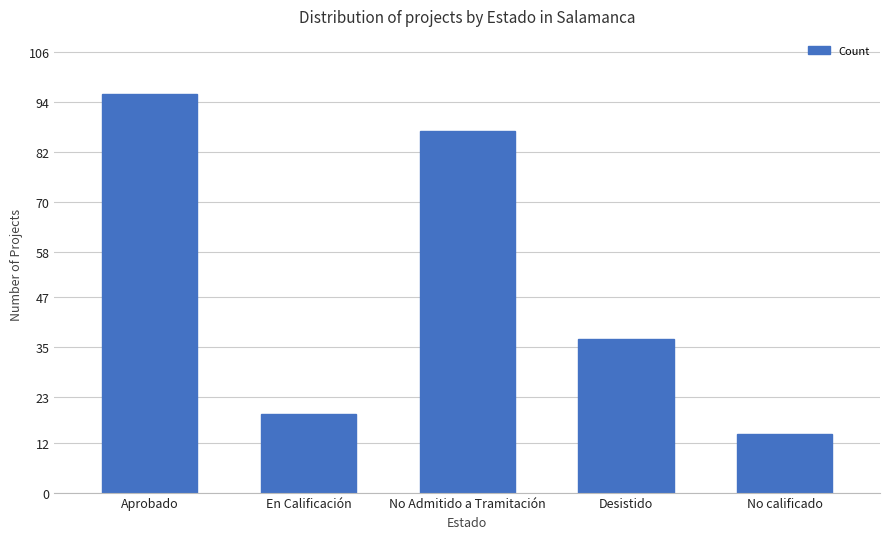

Which has a higher value, En Calificación or Aprobado?

Aprobado